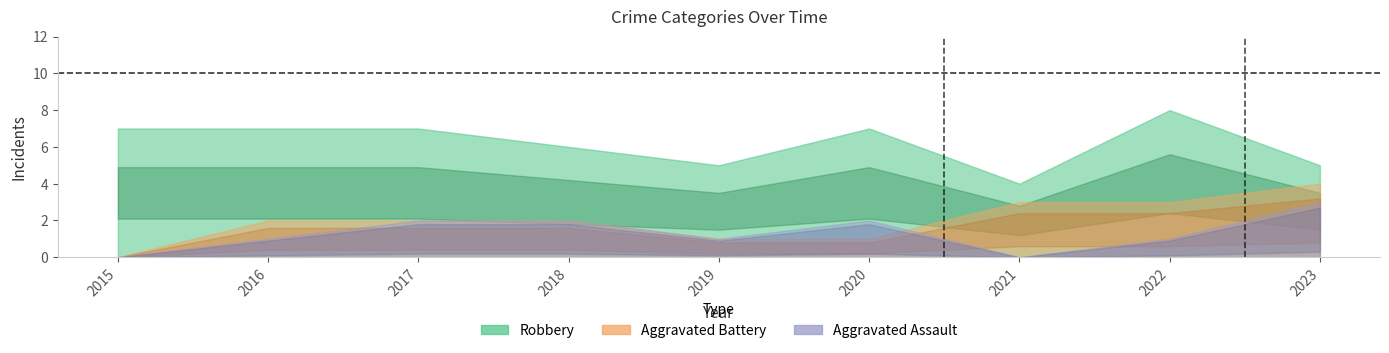

Is it true that Robbery equals 11 at 2017?

False